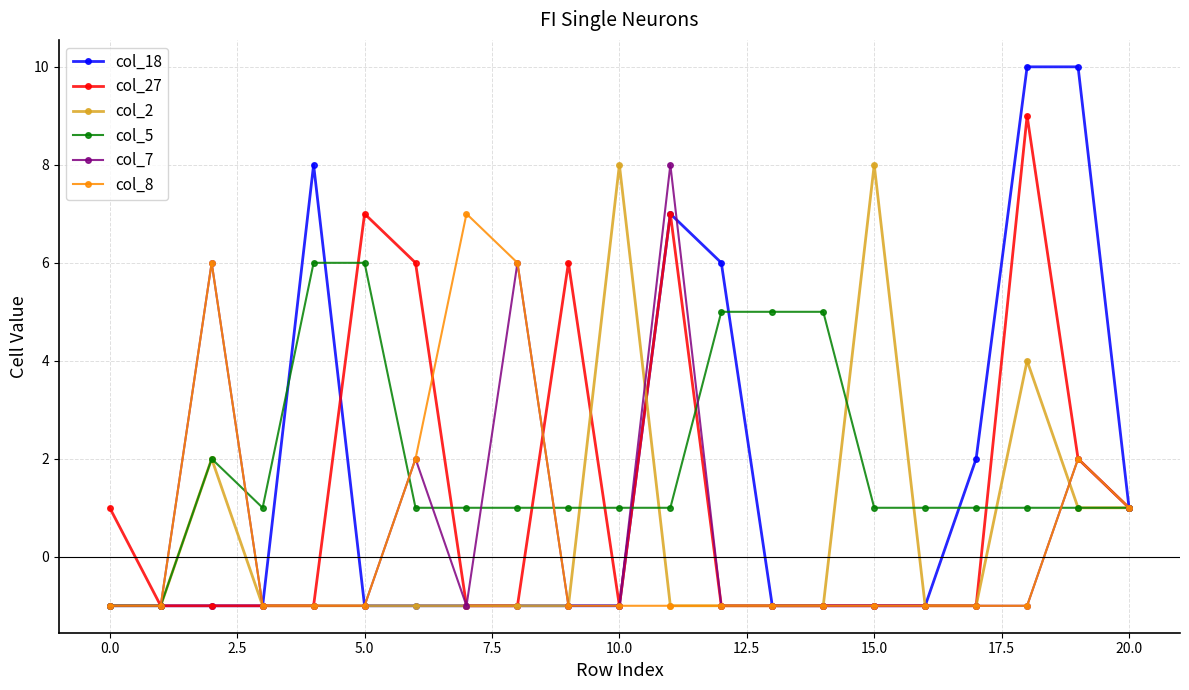

What are all the series names shown in the legend?

col_18, col_27, col_2, col_5, col_7, col_8